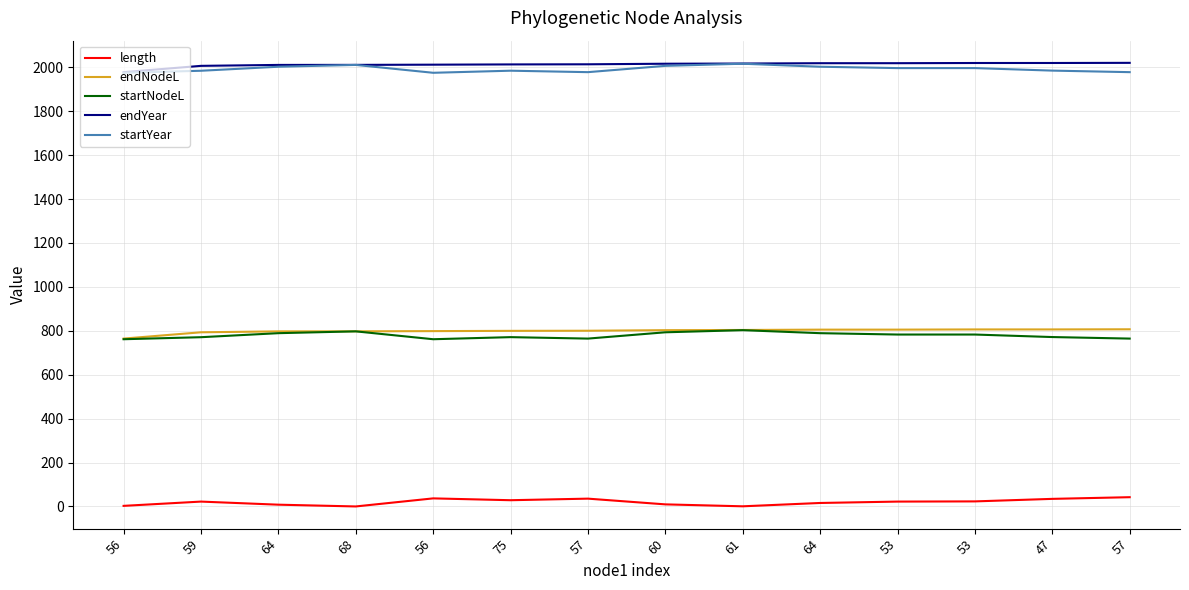

Reading right to left, transcribe all the data shown in this chart.

length: 57=42.4	47=34.7	53=23.2	53=22.3	64=16.1	61=0.9	60=9.7	57=35.8	75=28.6	56=36.9	68=0.2	64=8.3	59=22.3	56=2.9
endNodeL: 57=806.9	47=806.3	53=806.2	53=805.4	64=805.3	61=803.8	60=802.9	57=800.3	75=799.8	56=798.6	68=797.7	64=797.5	59=793.2	56=764.6
startNodeL: 57=764.6	47=771.6	53=783.0	53=783.0	64=789.2	61=802.9	60=793.2	57=764.6	75=771.2	56=761.7	68=797.5	64=789.2	59=770.9	56=761.7
endYear: 57=2020.2	47=2019.5	53=2019.5	53=2018.6	64=2018.5	61=2017.0	60=2016.1	57=2013.6	75=2013.0	56=2011.8	68=2010.9	64=2010.7	59=2006.5	56=1977.8
startYear: 57=1977.8	47=1984.8	53=1996.2	53=1996.2	64=2002.5	61=2016.1	60=2006.5	57=1977.8	75=1984.4	56=1974.9	68=2010.7	64=2002.5	59=1984.1	56=1974.9